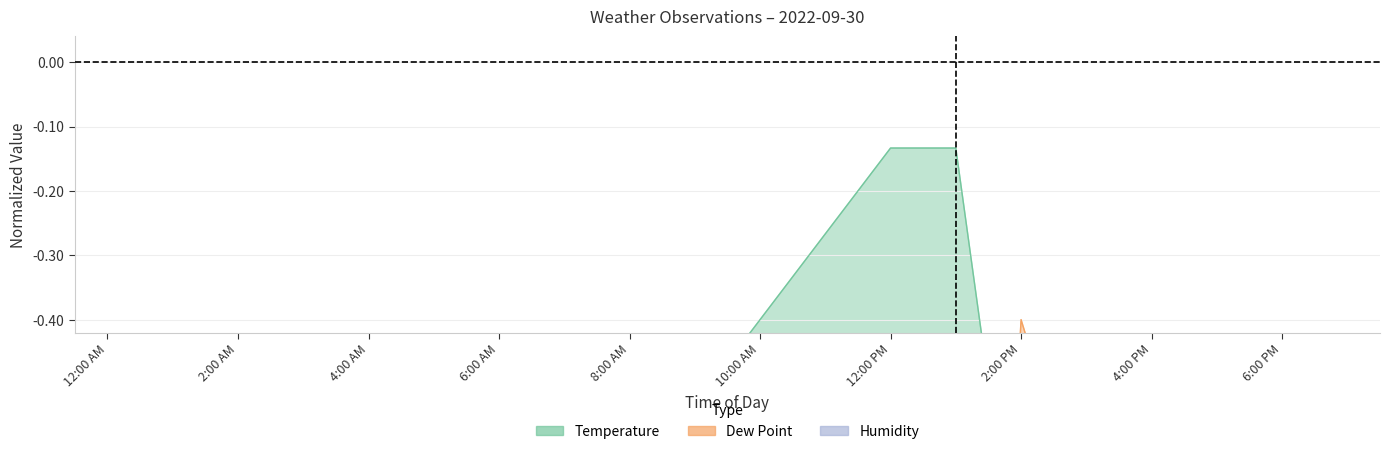

At which category does Humidity reach its first local valley?

7:00 AM